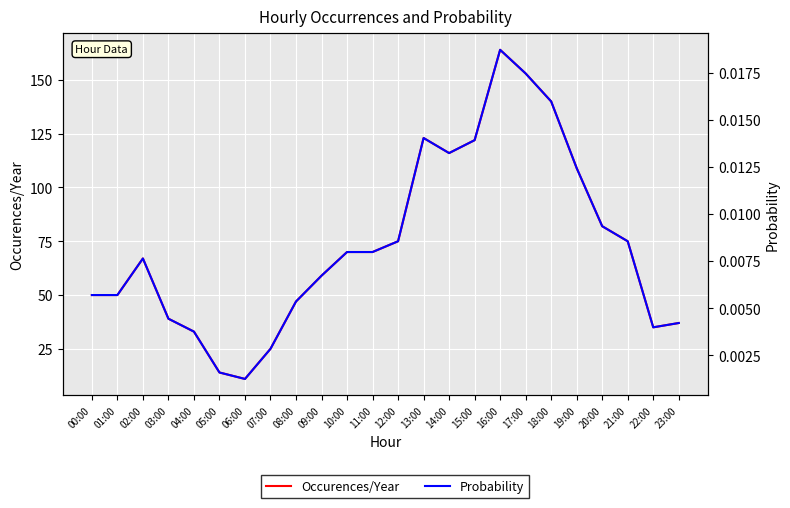

List the series in order of their peak value, highest first.

Occurences/Year, Probability